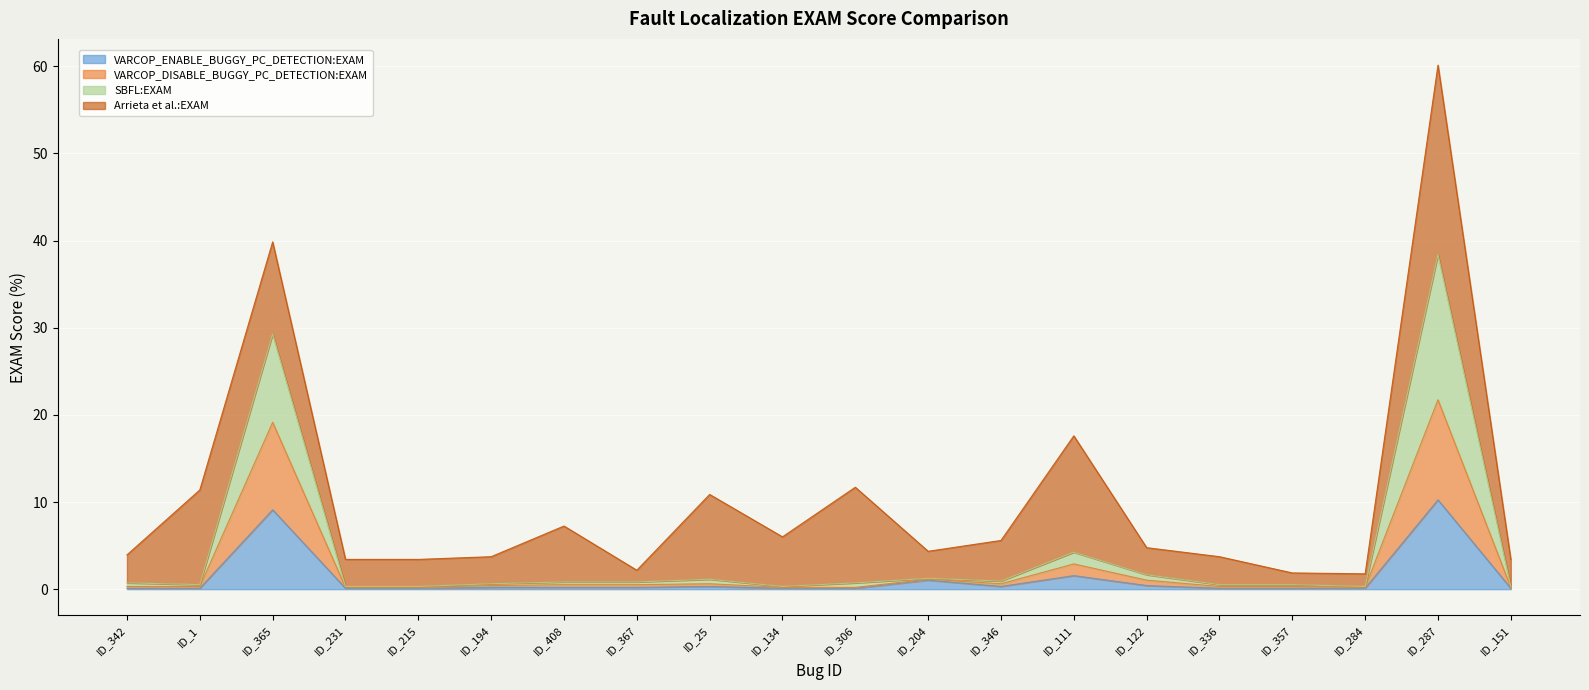

What position from the right is ID_357?

4